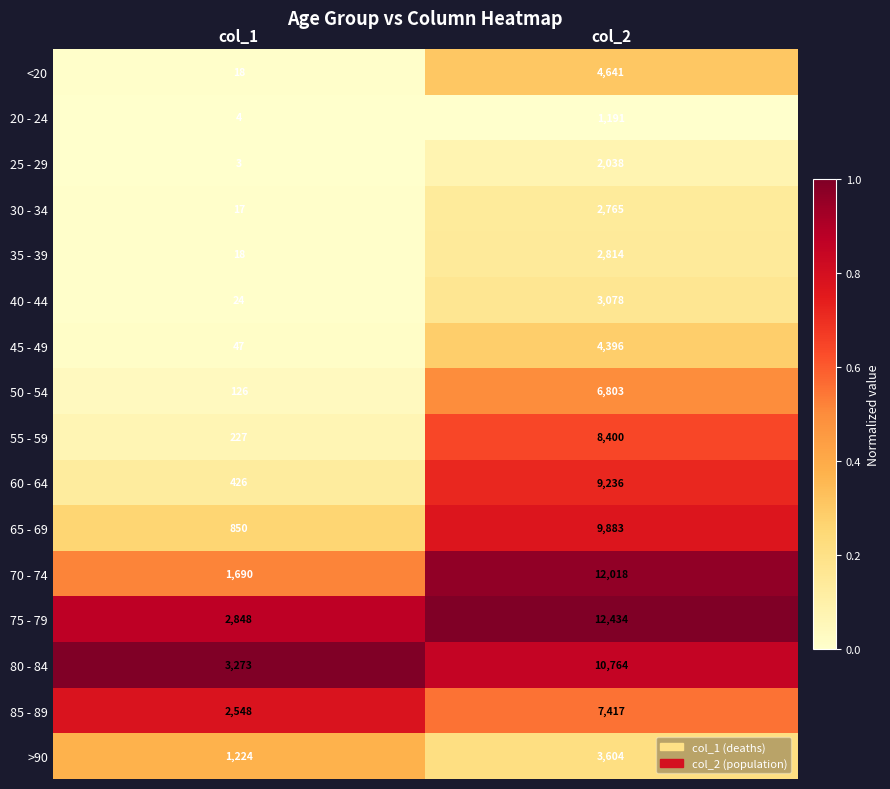

Is it true that <20 equals 10 at col_1?

False